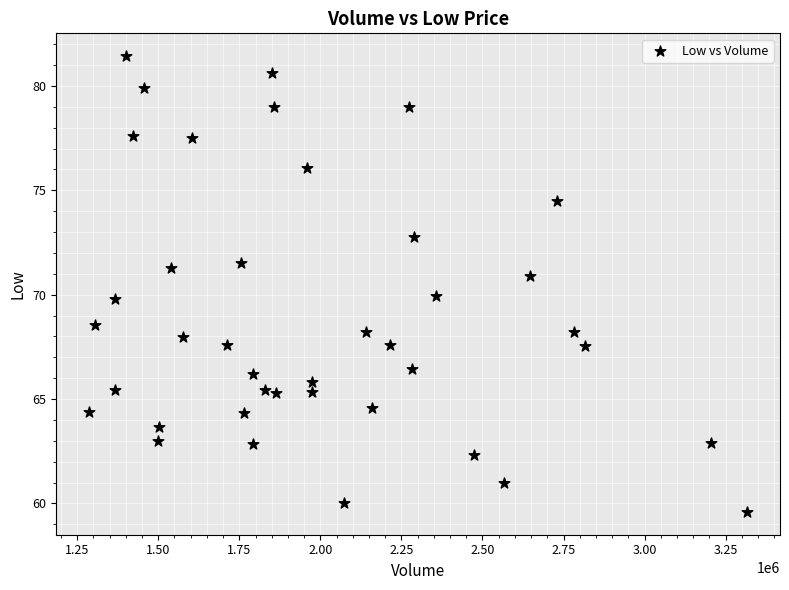

What is the range of X values (max minus min)?

2029446.0